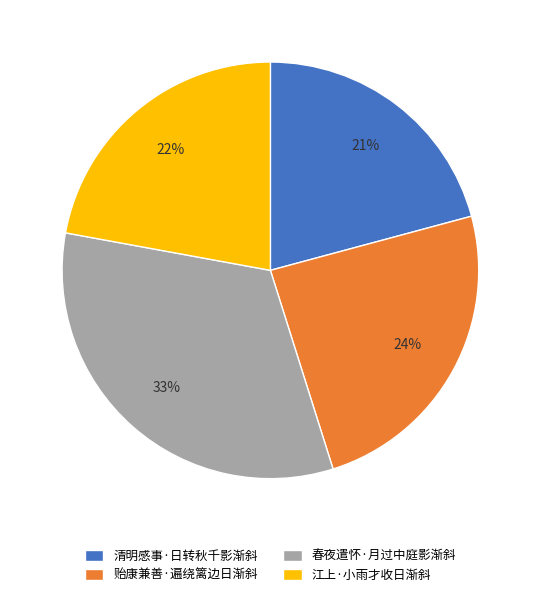

What is the largest slice in the pie chart?

春夜遣怀·月过中庭影渐斜